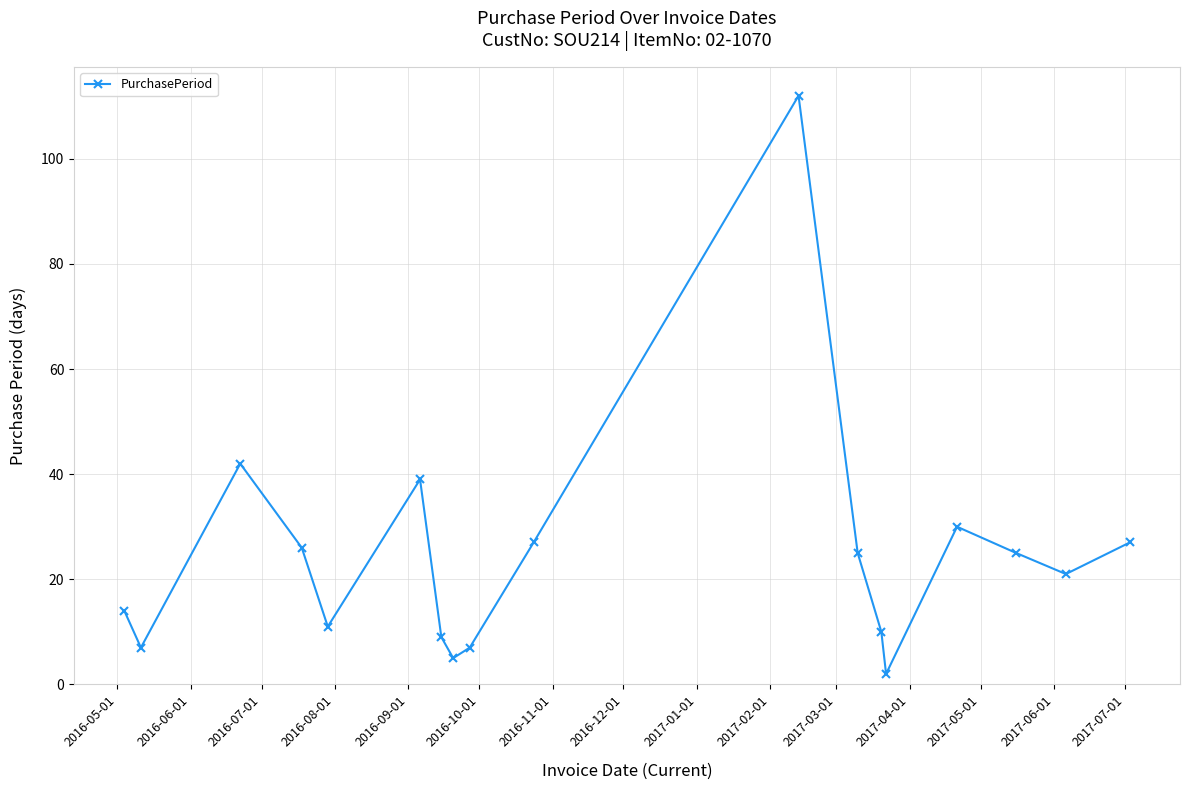

How many interior local peaks (higher than both neighbors) does the data have?

4